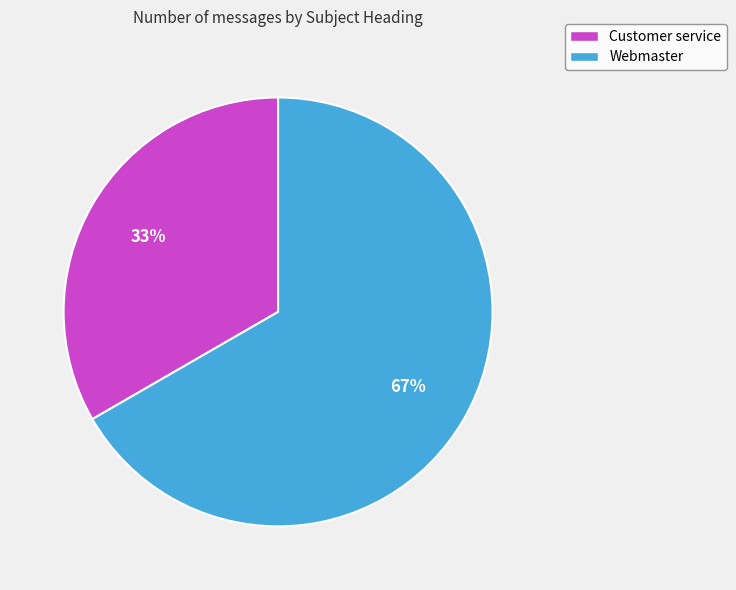

Is Customer service the majority of the pie?

No